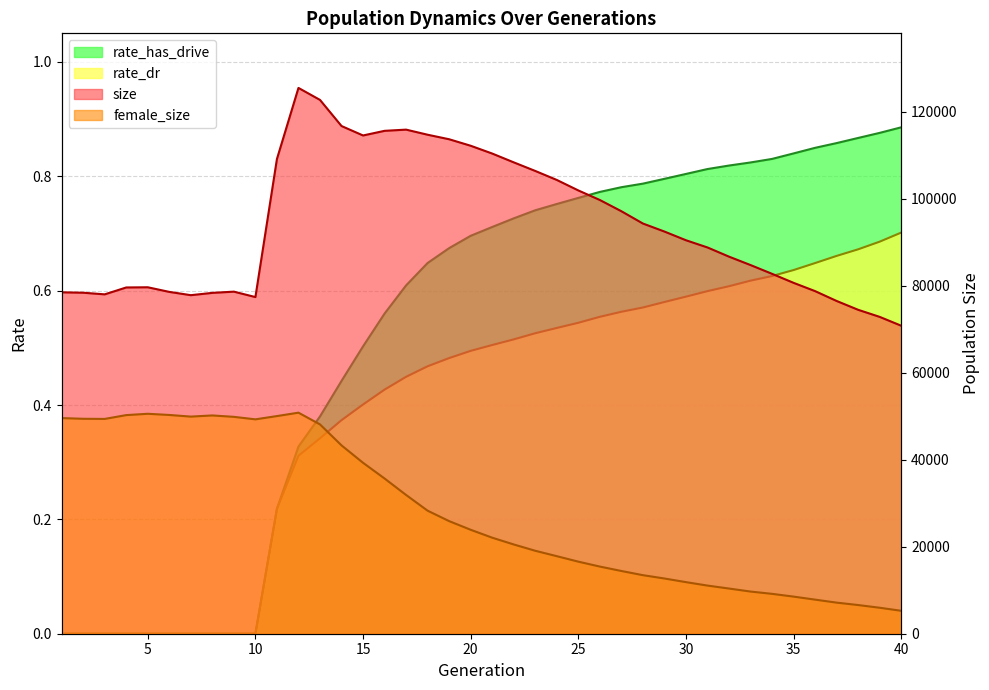

What is the approximate value of size at 18?

114704.0